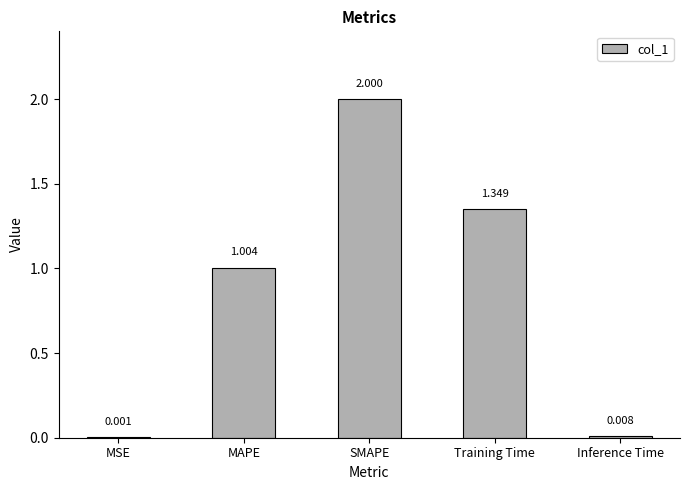

What is the change in value from SMAPE to Inference Time?

-2.0